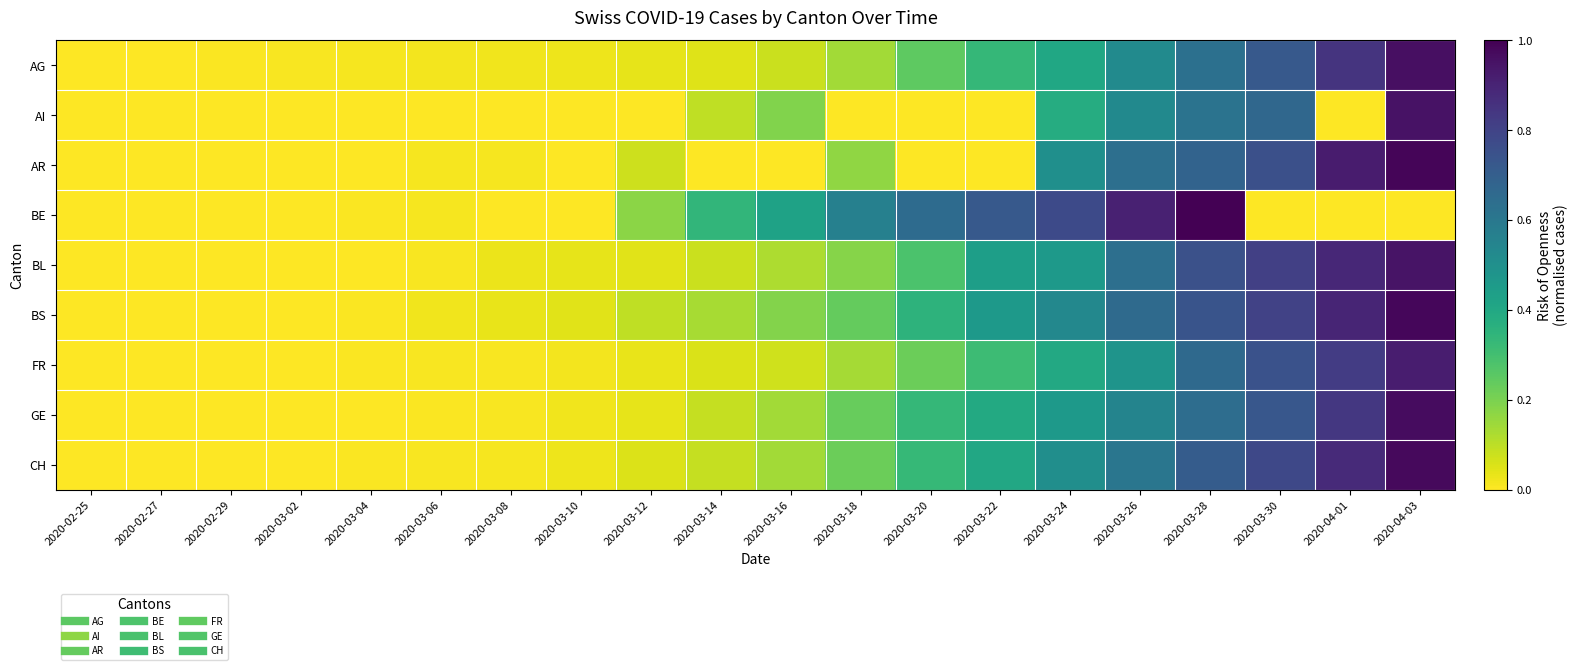

Which series changed the most between 2020-03-20 and 2020-03-26?

AR